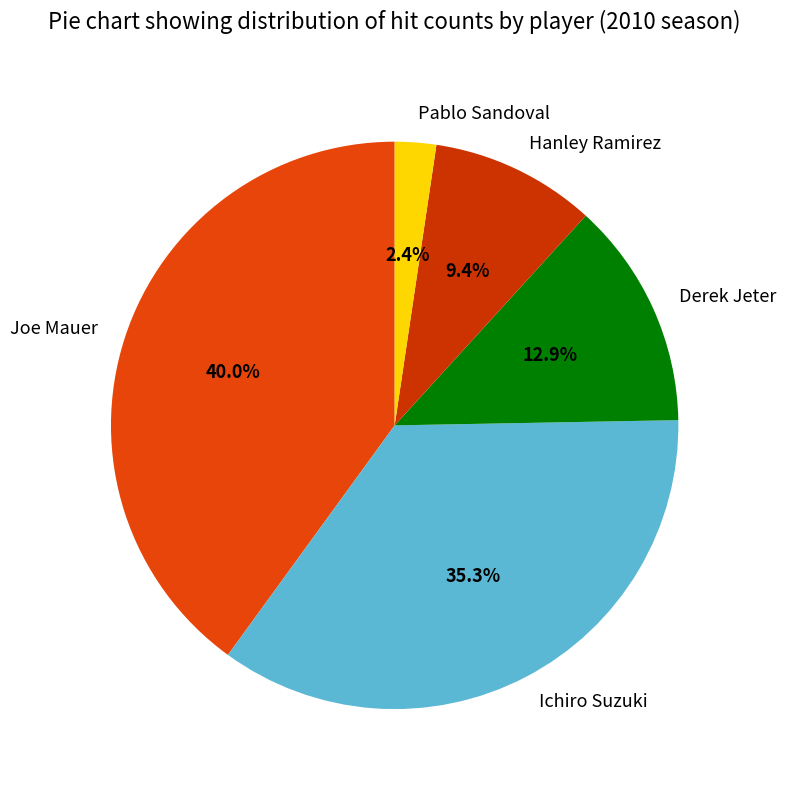

To the nearest percent, what is the average slice percentage?

20%